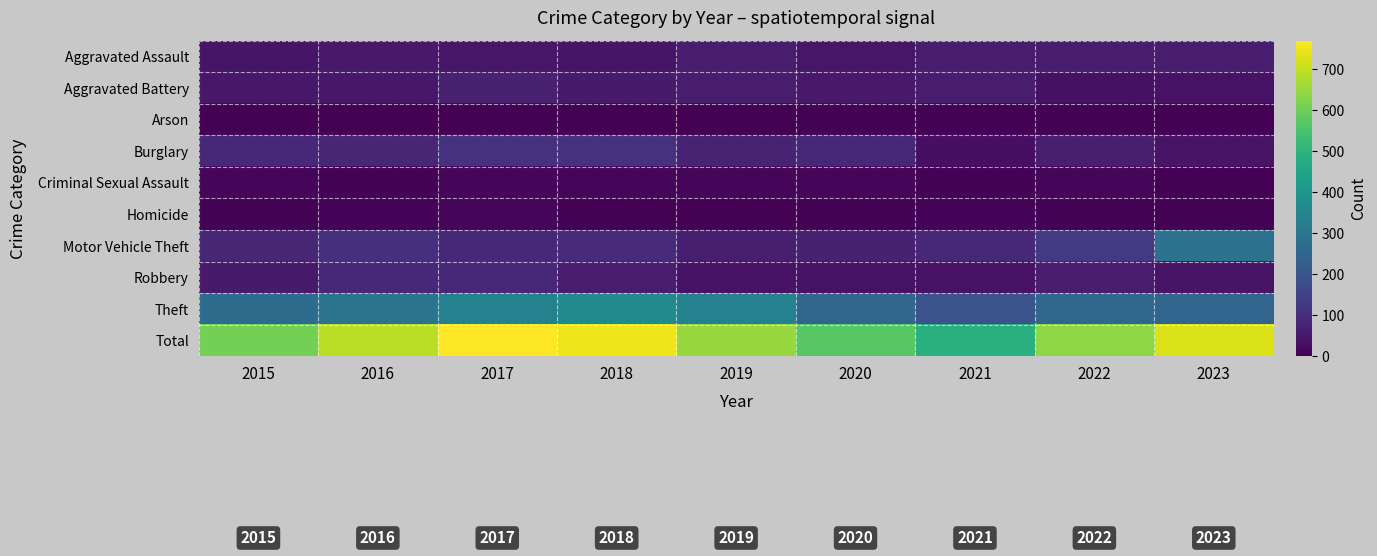

What is the minimum value shown in the chart?

1